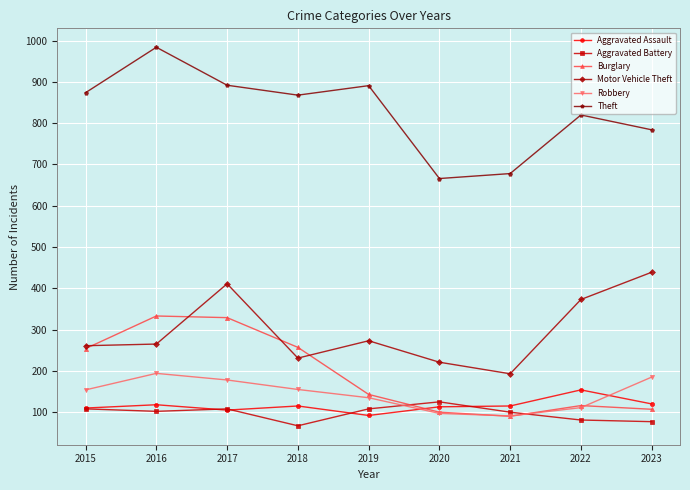

Which series ends up on top after the final intersection of Aggravated Assault and Burglary?

Aggravated Assault